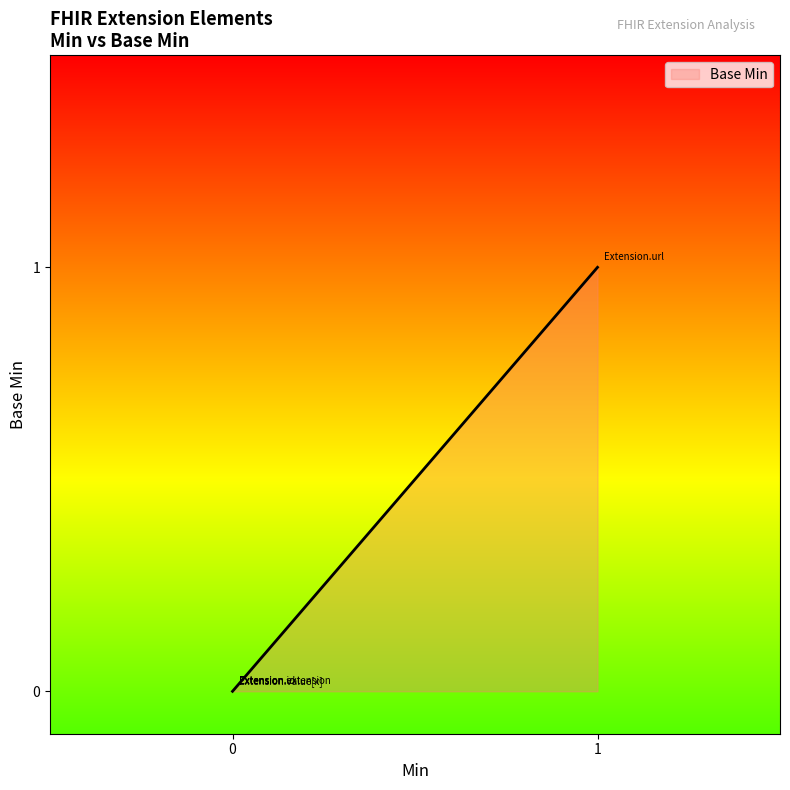

What is the change in value from Extension.id to Extension.url?

+1